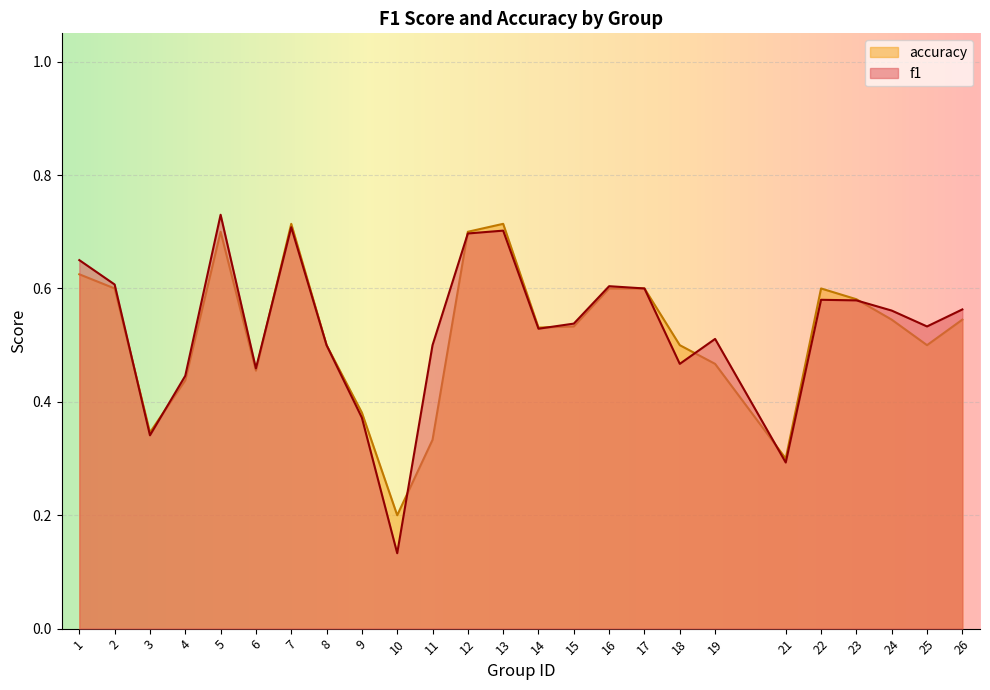

Does the chart display data point markers on the line(s)?

No